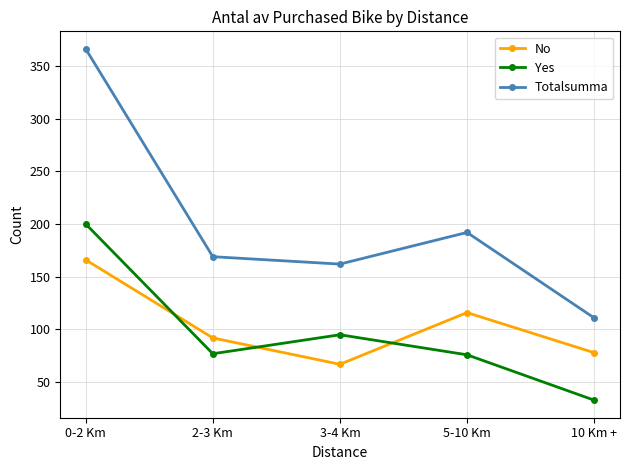

What value does the Totalsumma series have at 0-2 Km?

366